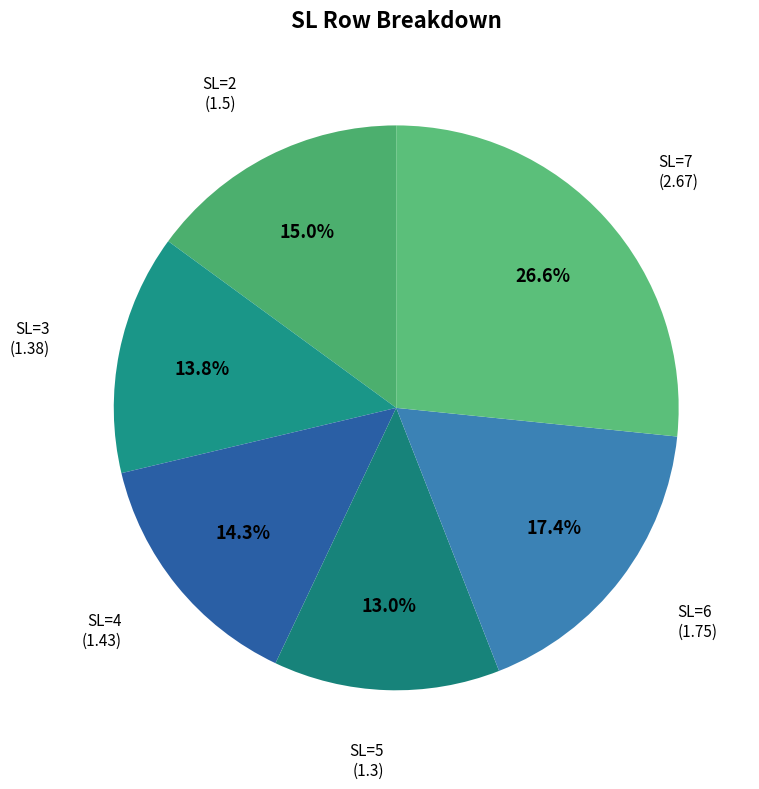

Is there a majority slice in this chart?

No